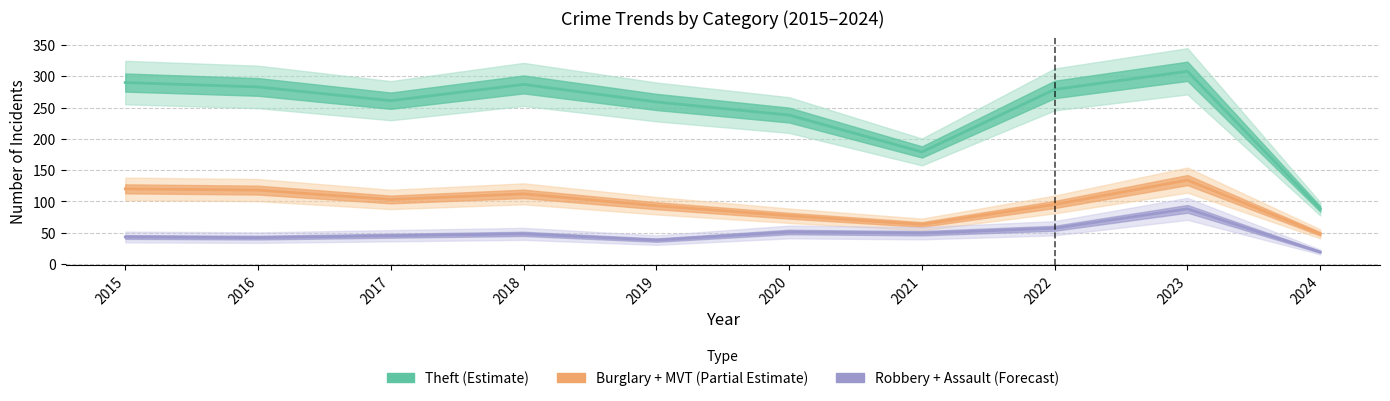

Which category has the highest value across all series?

2023